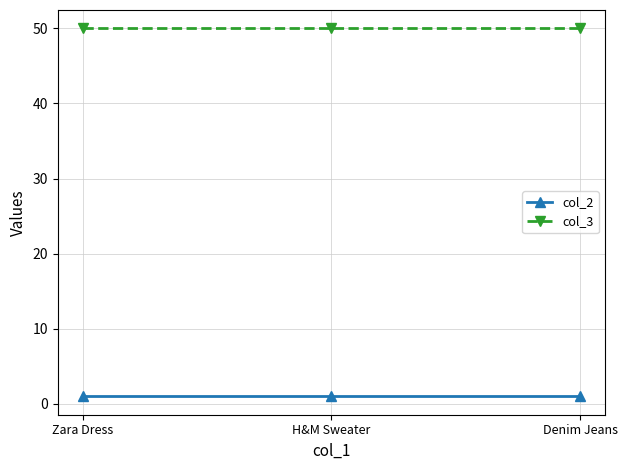

What position from the right is Zara Dress?

3